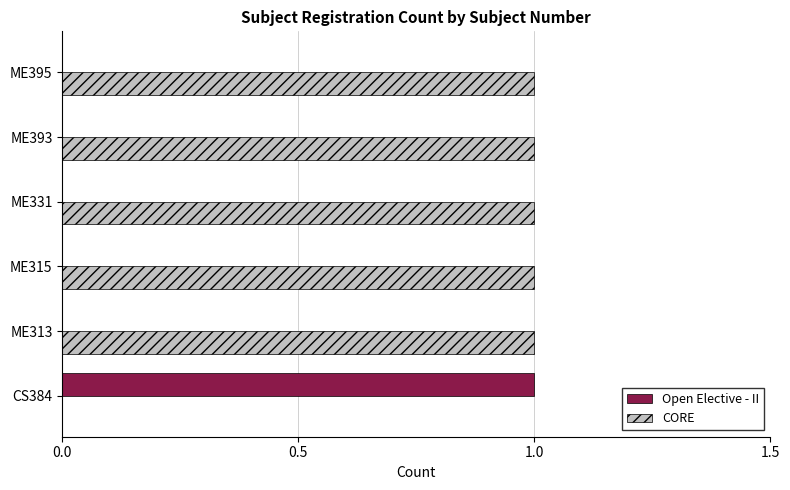

Is it true that Open Elective - II equals 0 at ME395?

True